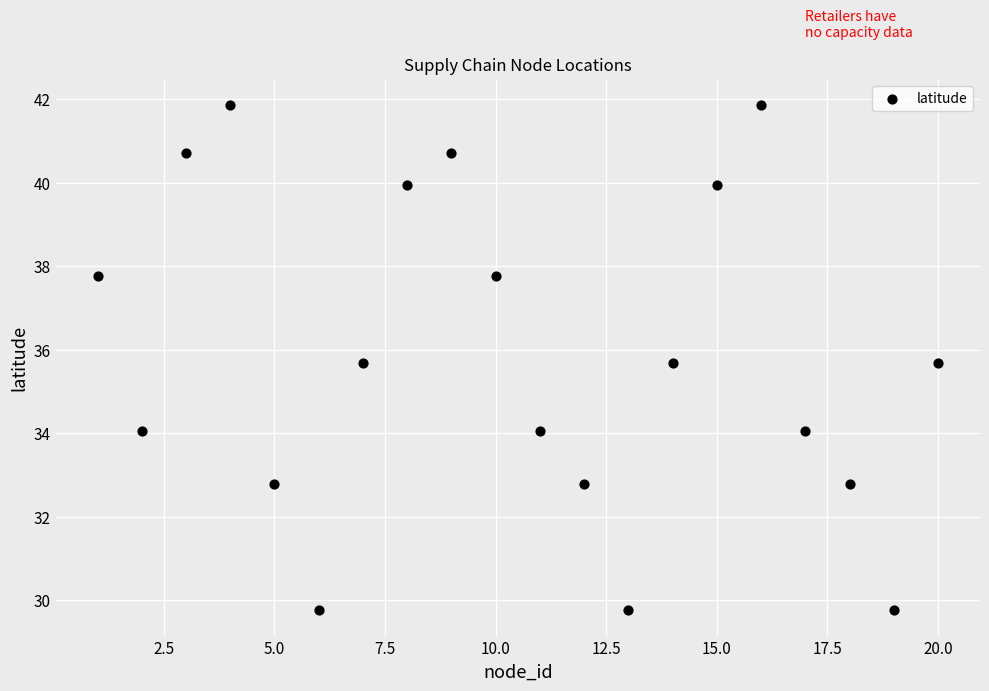

What is the range of X values (max minus min)?

19.0